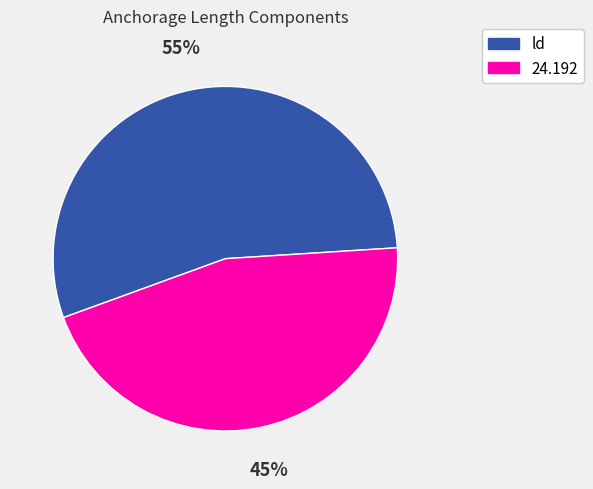

Combined, do 24.192 and ld account for over 50%?

Yes